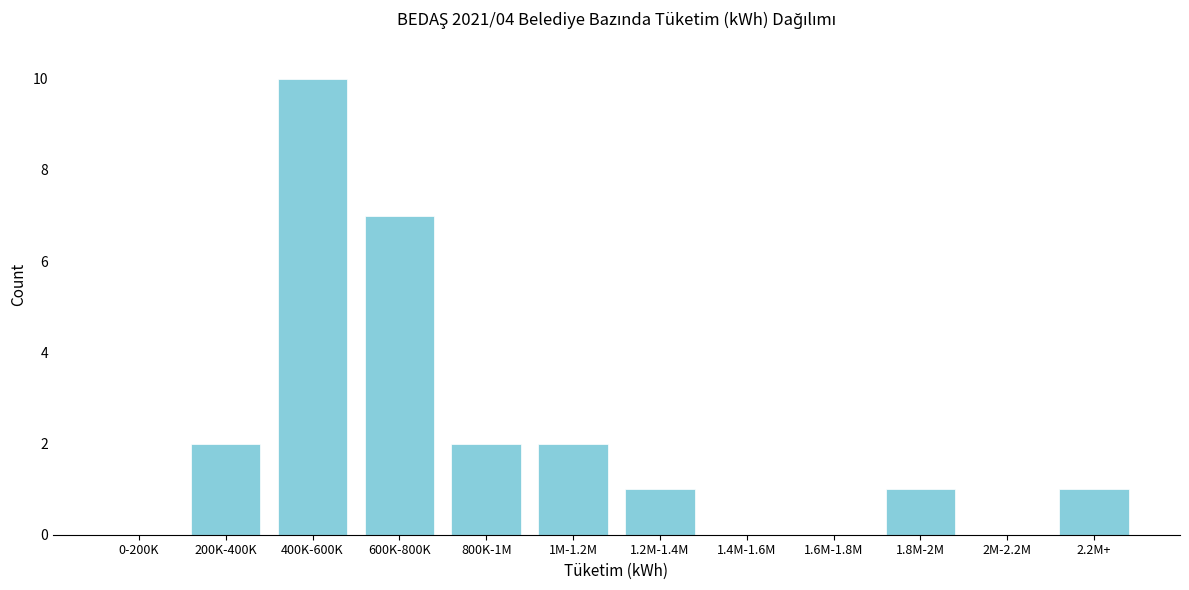

Reading right to left, what are all the values shown in this chart?

2.2M+=1	2M-2.2M=0	1.8M-2M=1	1.6M-1.8M=0	1.4M-1.6M=0	1.2M-1.4M=1	1M-1.2M=2	800K-1M=2	600K-800K=7	400K-600K=10	200K-400K=2	0-200K=0